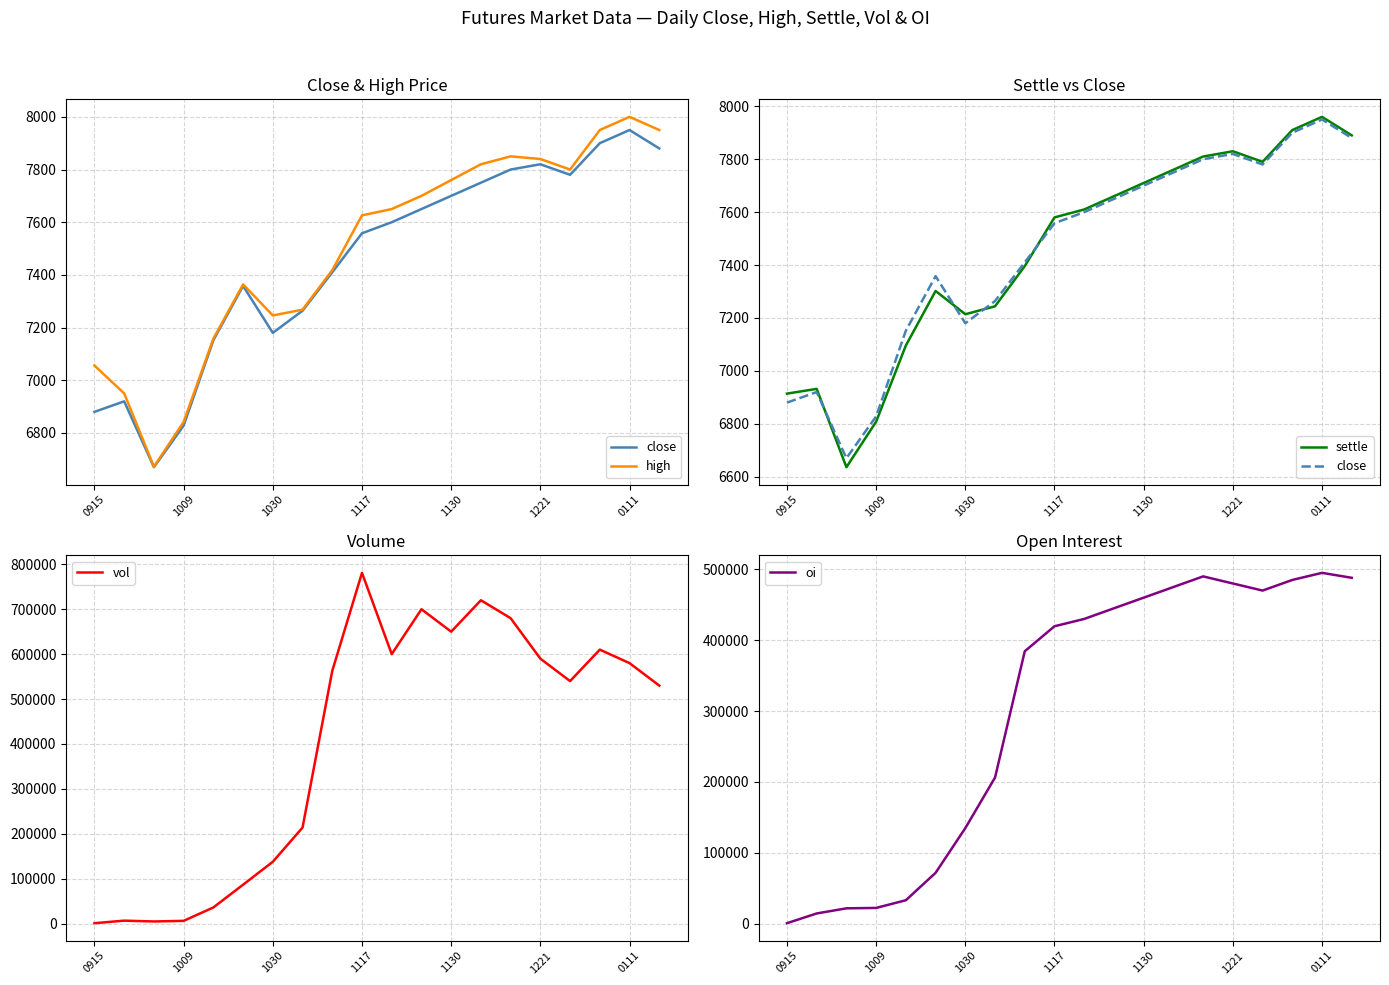

What is the lowest value of the vol series?

984